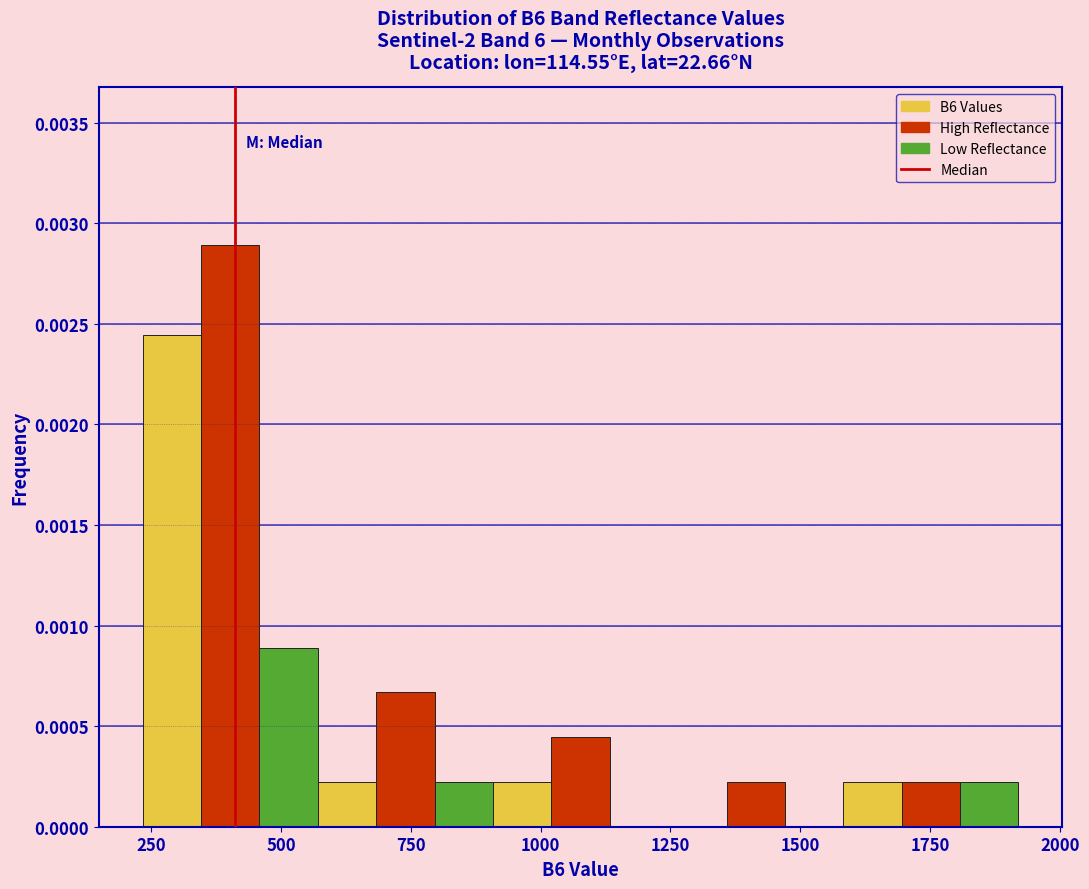

Around what value on the x-axis is the tallest bar? Give the approximate position of its centre, as read against the axis.

400